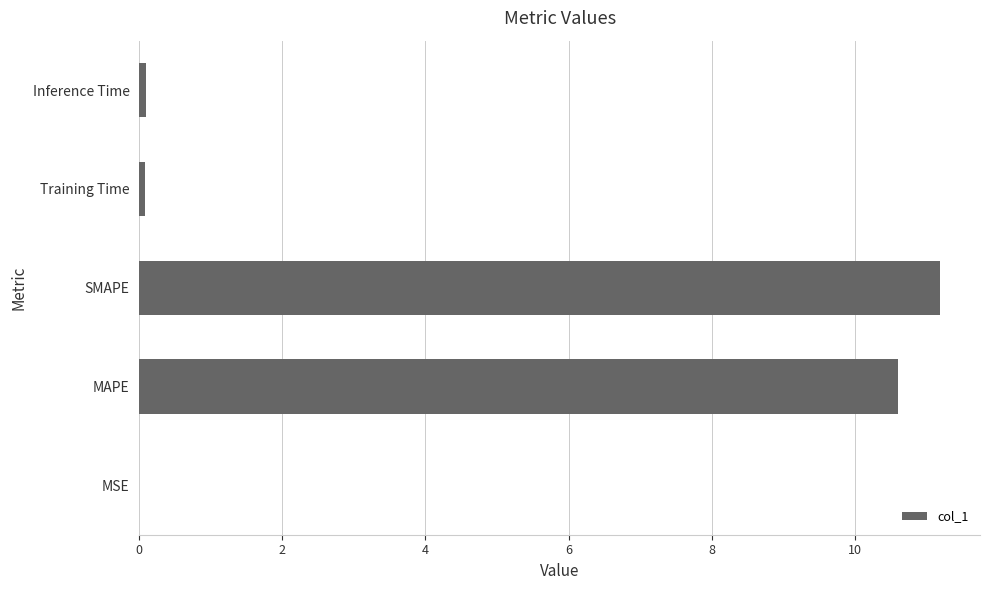

True or false: the data shows 14.6 at SMAPE.

False